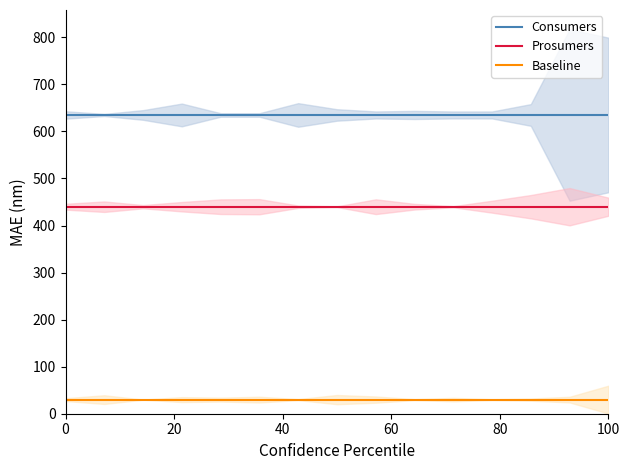

True or false: Consumers and Baseline cross at least once.

False